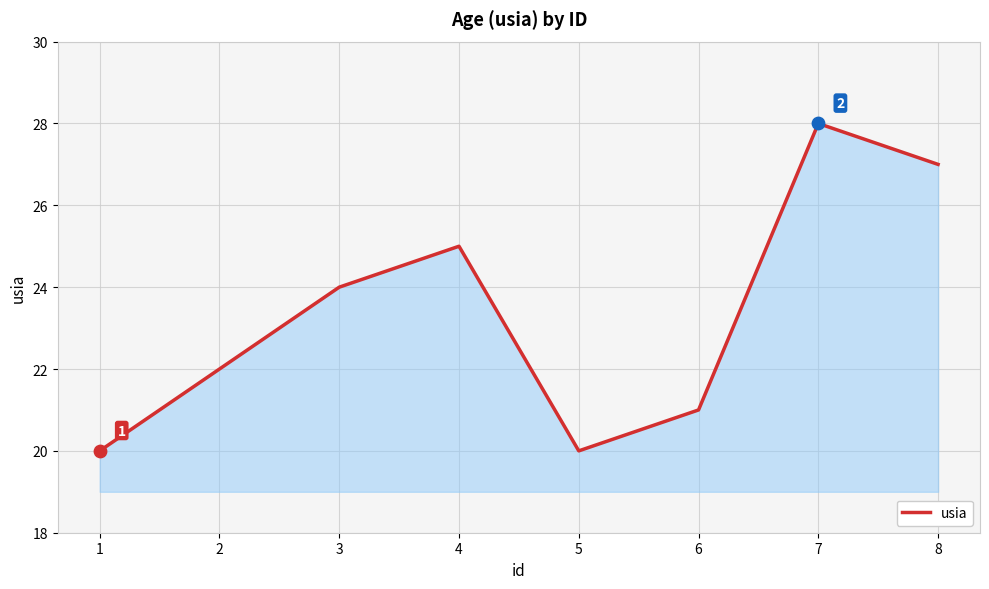

Which has a higher value, 1 or 4?

4